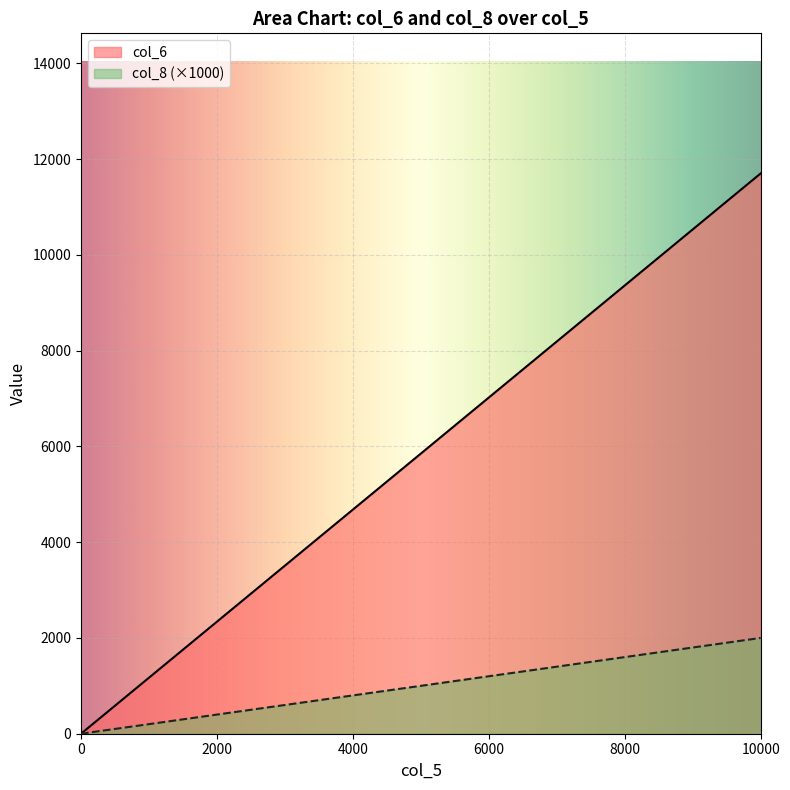

What is the greatest value displayed?

11700.0